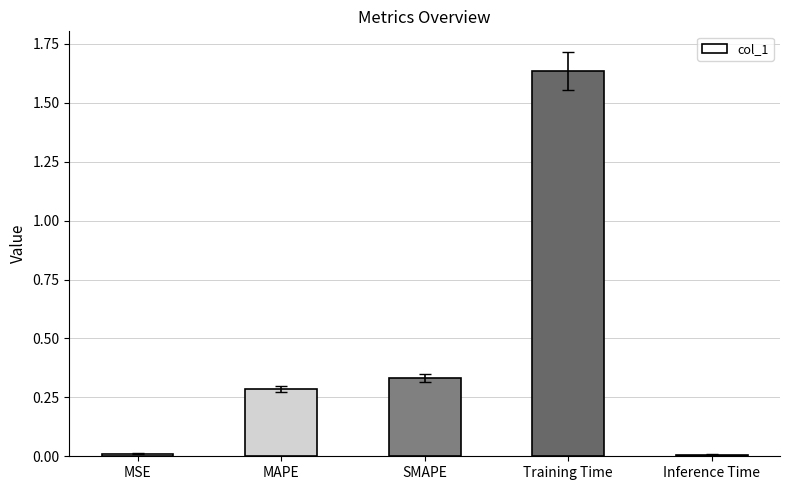

What position from the right is SMAPE?

3